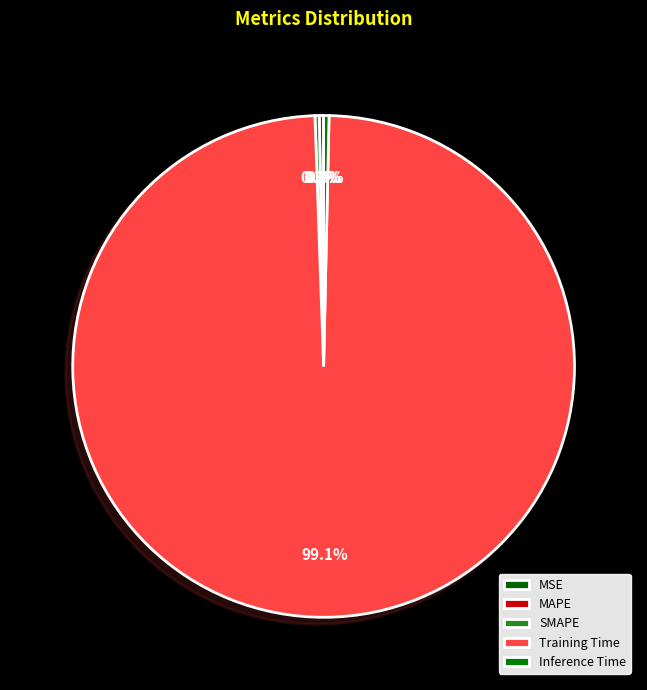

To the nearest percent, what is the combined percentage of SMAPE and Training Time?

99%